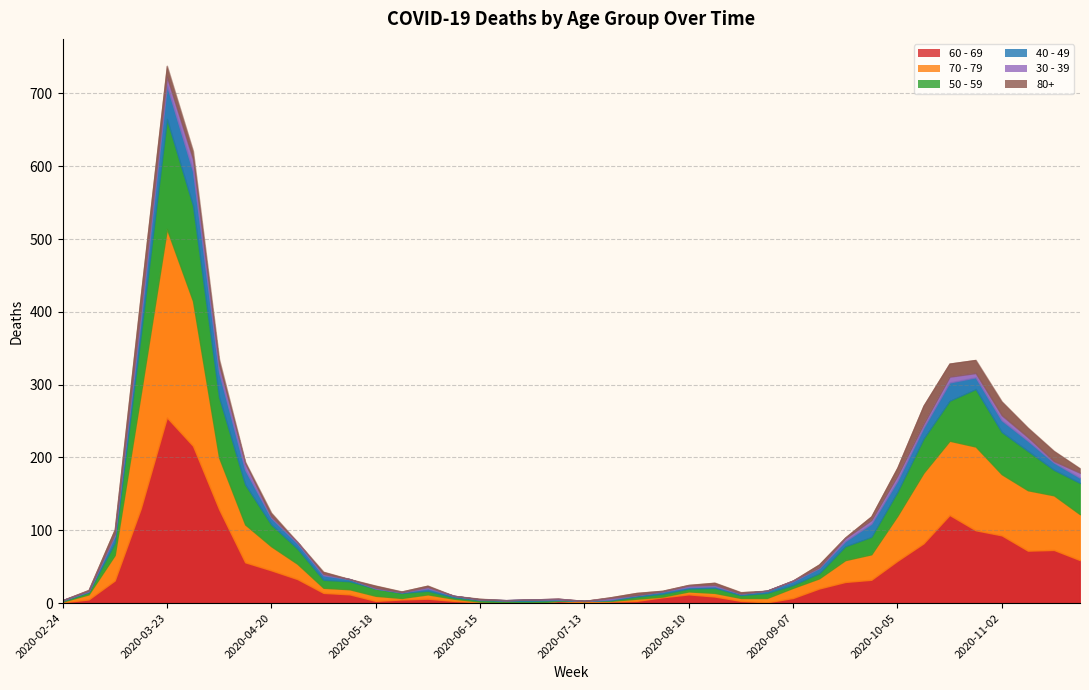

What is the greatest value displayed?

259